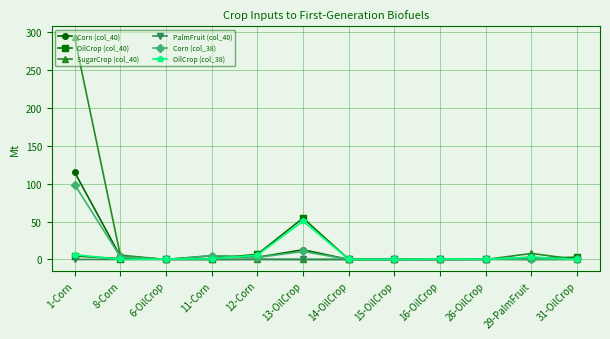

What position from the left is 14-OilCrop?

7